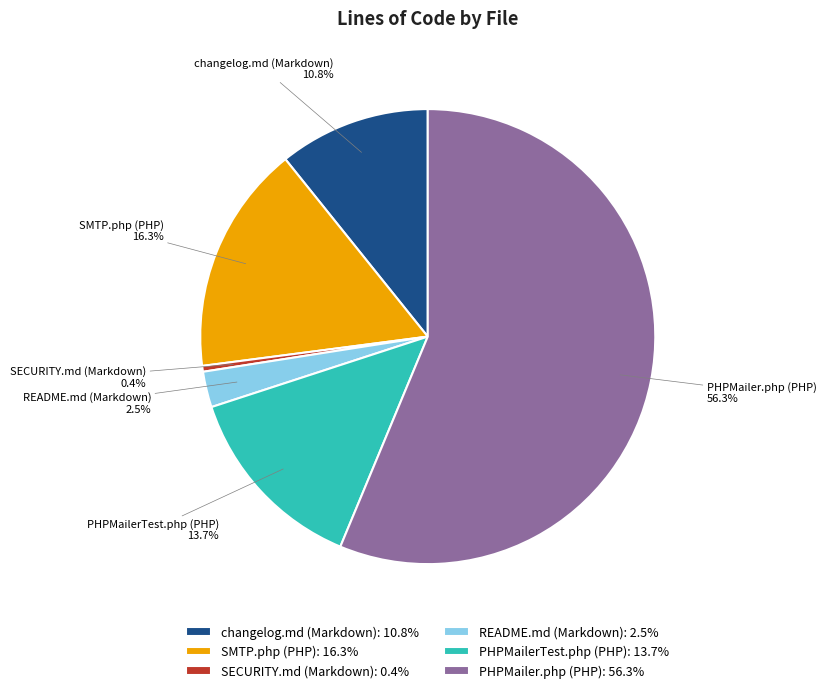

Between SECURITY.md (Markdown) and changelog.md (Markdown), which is larger?

changelog.md (Markdown)